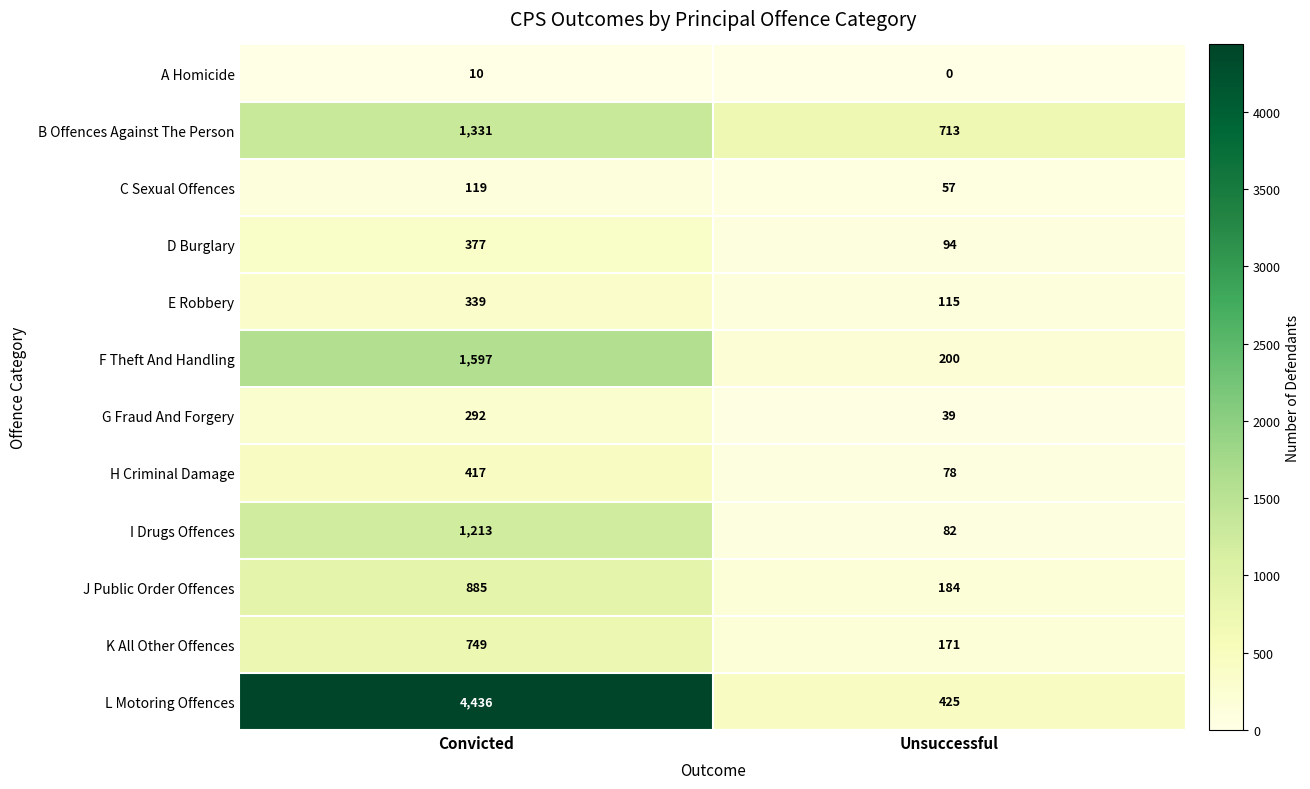

Which category has the lowest value in the A Homicide series?

Unsuccessful